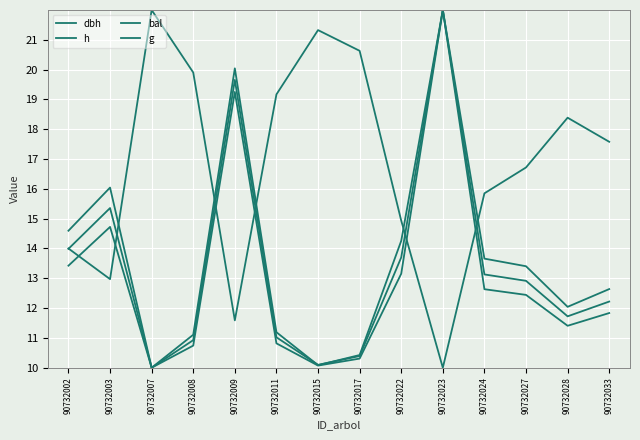

Between 90732011 and 90732015, which is larger?

90732011